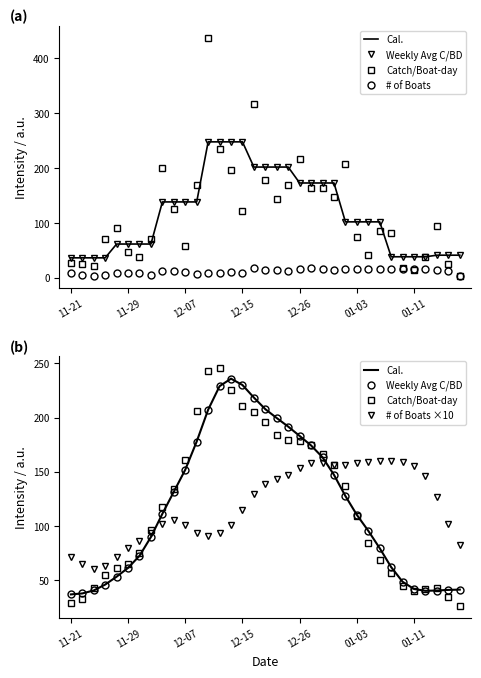

What is the label of the 23rd point from the right?

12